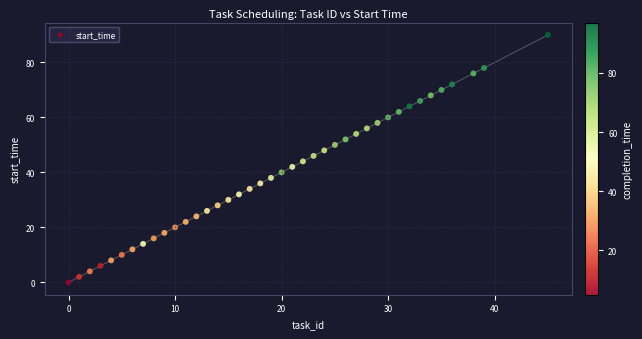

What is the range of Y values (max minus min)?

90